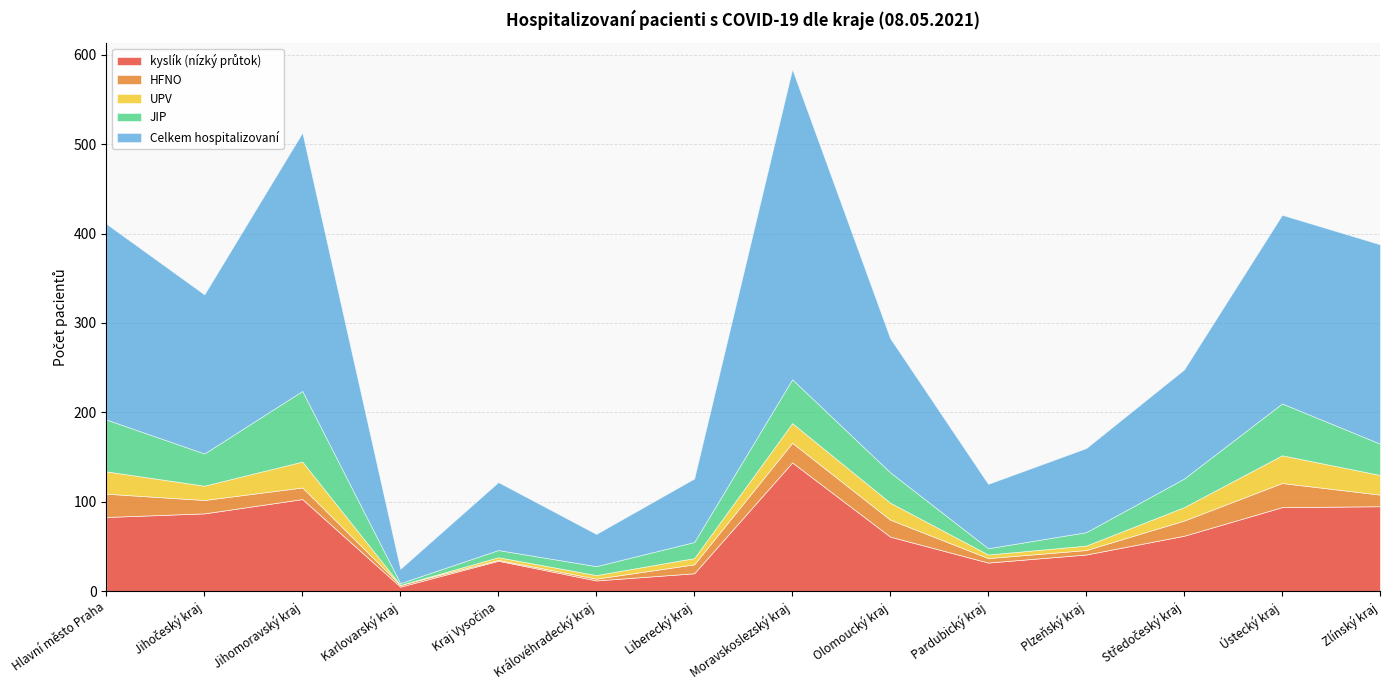

Rank the series at Ústecký kraj from lowest to highest value.

HFNO, UPV, JIP, kyslík (nízký průtok), Celkem hospitalizovaní